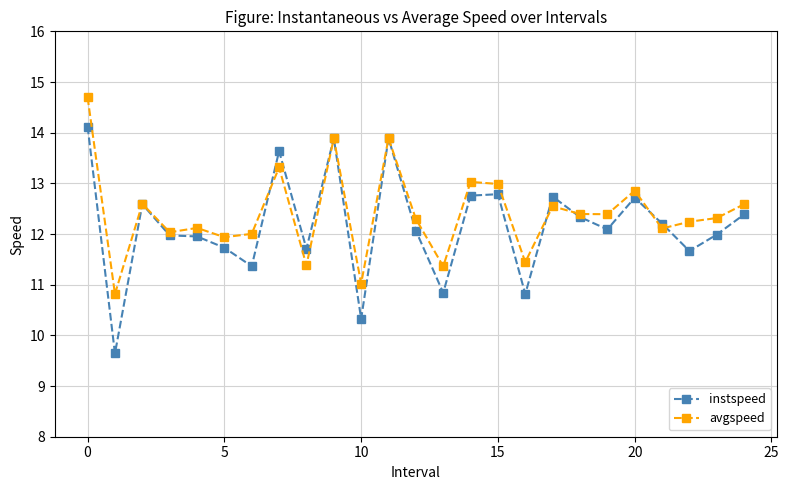

What is the minimum value shown in the chart?

9.6